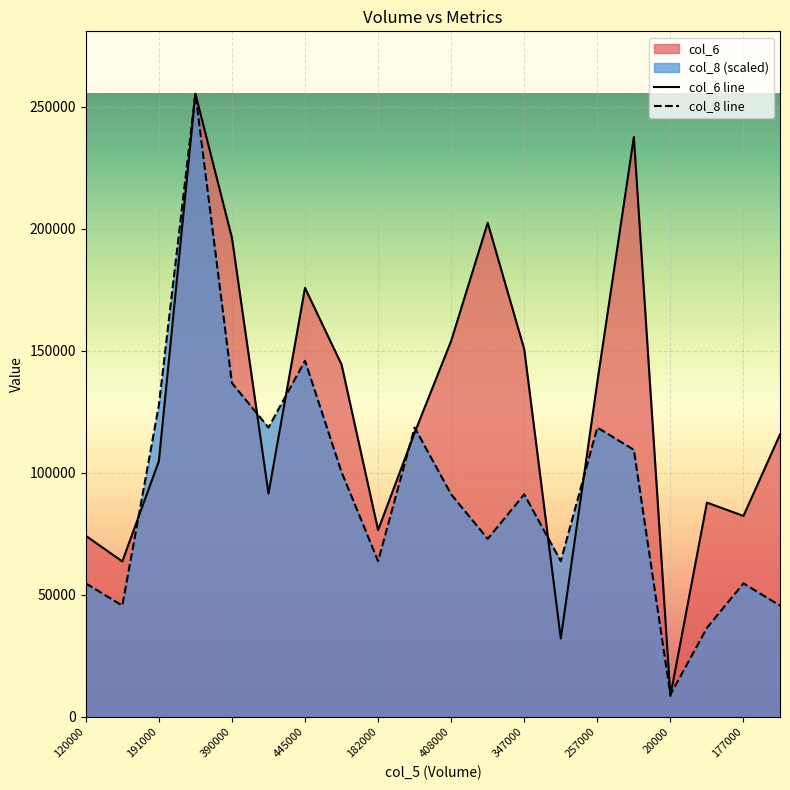

What is the total value across all series at 58000?

95927.5